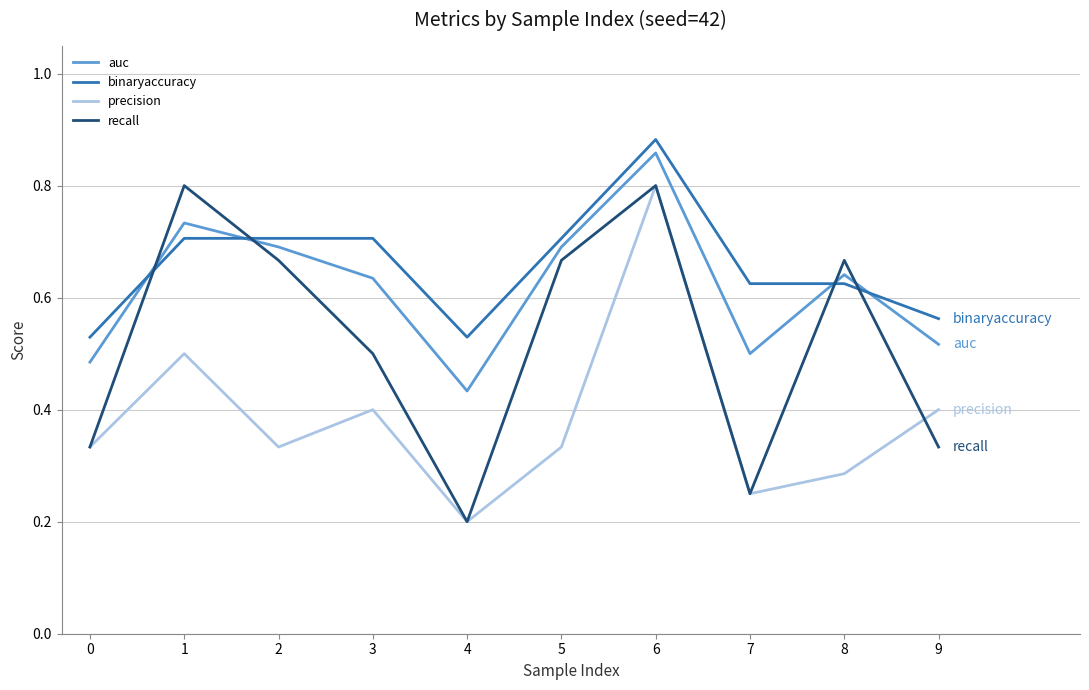

True or false: auc and precision intersect in this chart.

False